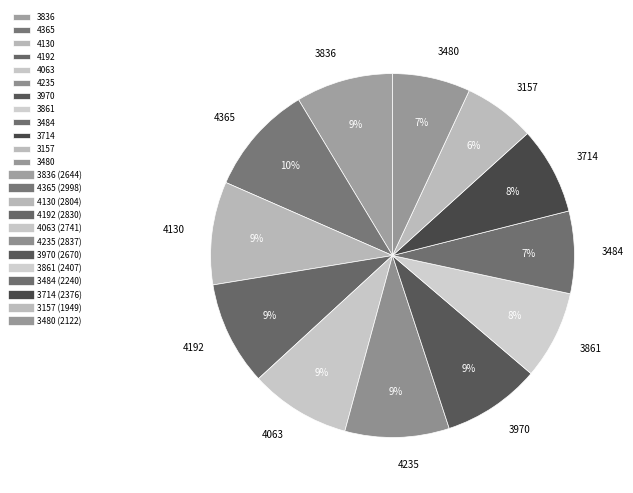

Is there any slice that represents more than half of the pie?

No